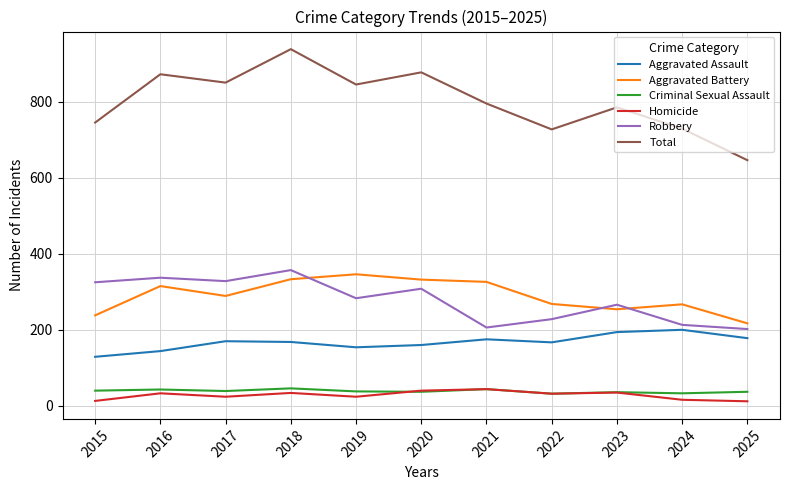

True or false: Robbery and Total cross at least once.

False